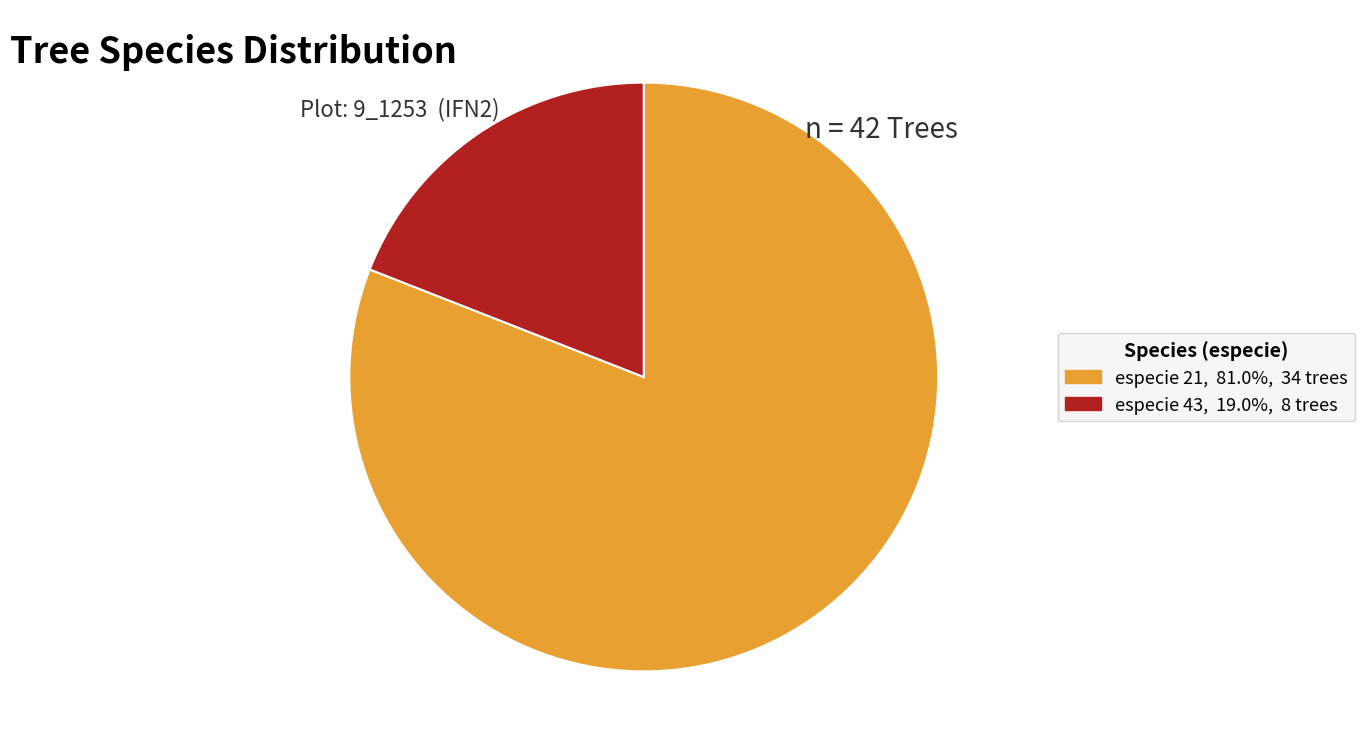

Count the number of slices in the pie.

2